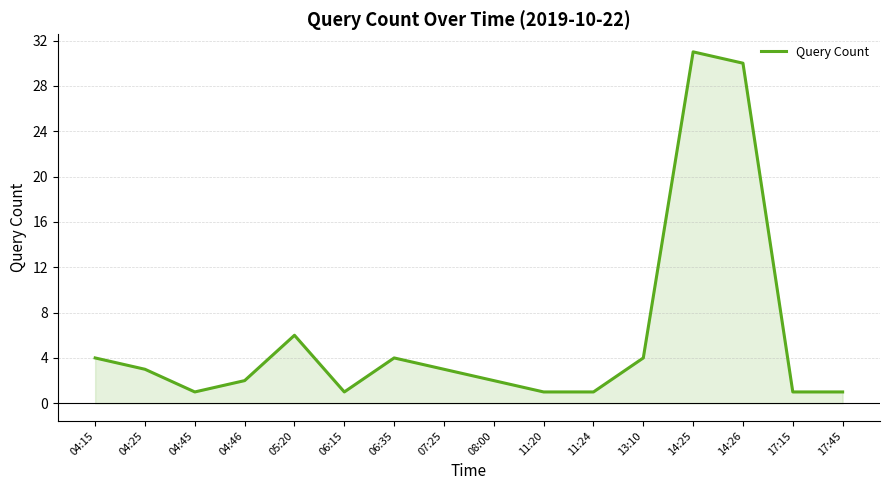

Reading right to left, extract all data points from this chart.

17:45=1	17:15=1	14:26=30	14:25=31	13:10=4	11:24=1	11:20=1	08:00=2	07:25=3	06:35=4	06:15=1	05:20=6	04:46=2	04:45=1	04:25=3	04:15=4